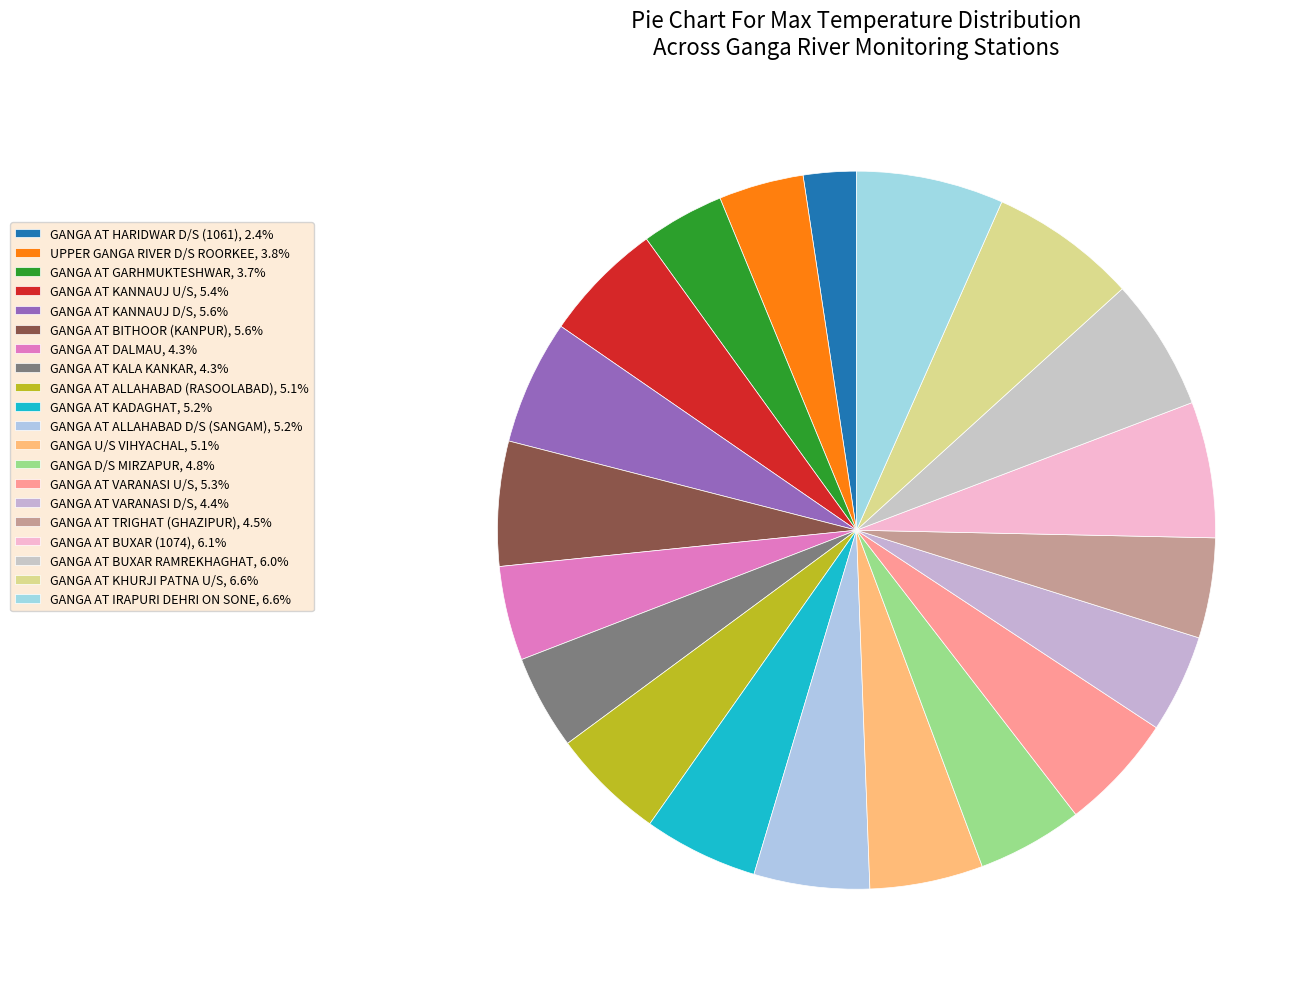

Count the number of slices in the pie.

20